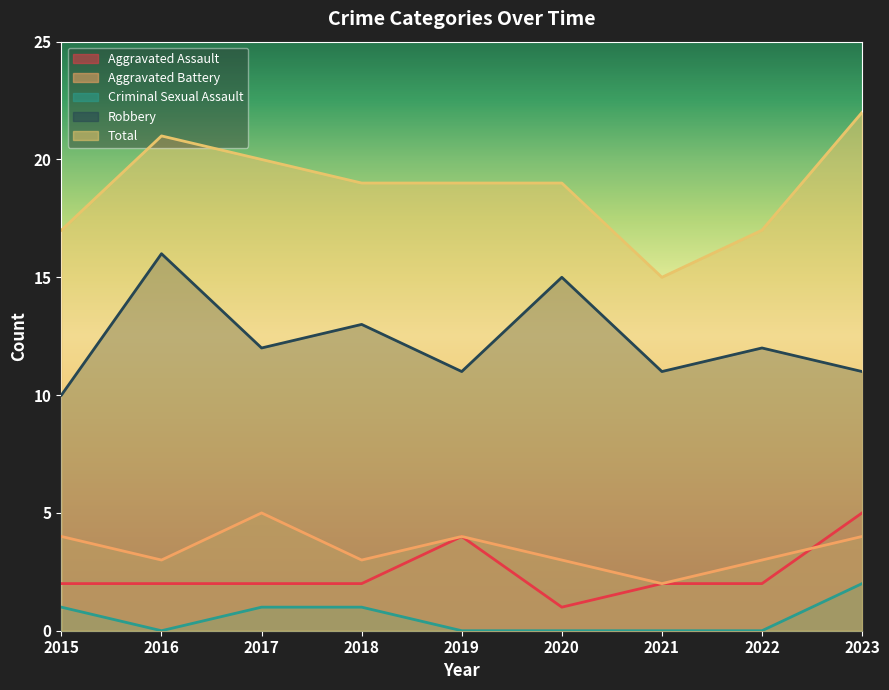

Is the value of Aggravated Battery at 2021 greater than the value of Total at 2020?

No